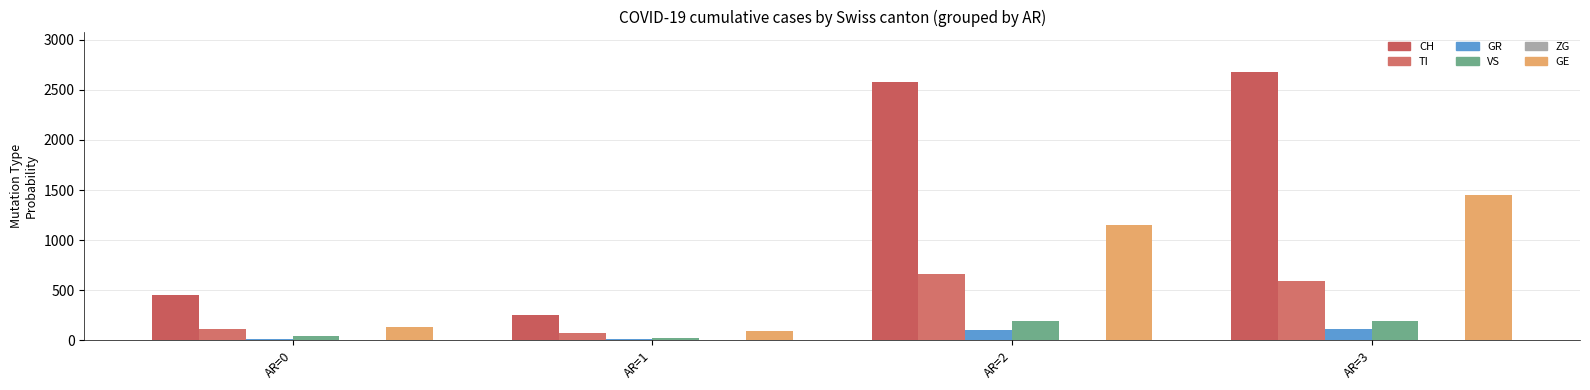

Read the ZG value at AR=2.

4